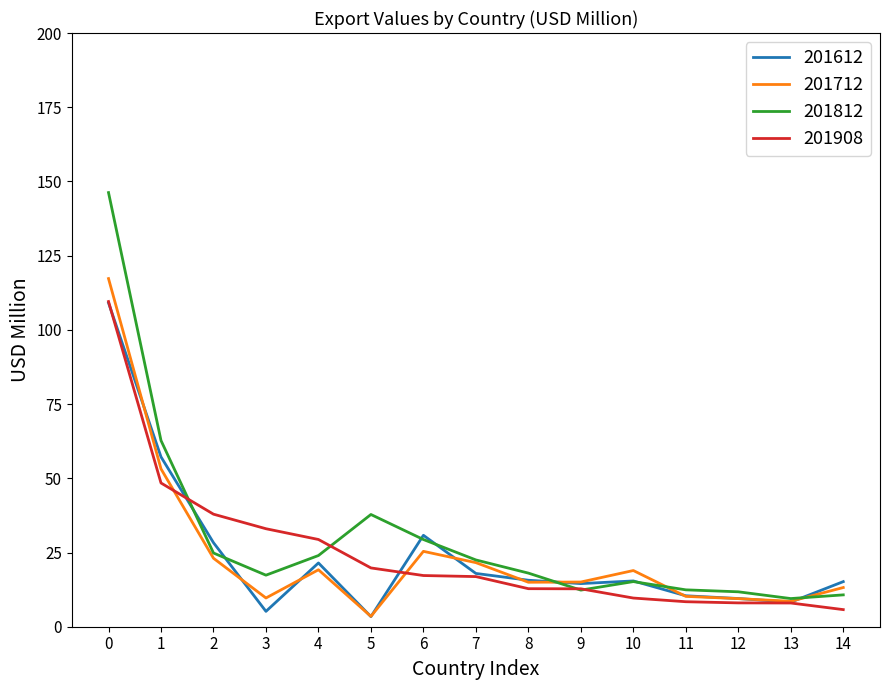

What is the maximum value for 201908?

109.5